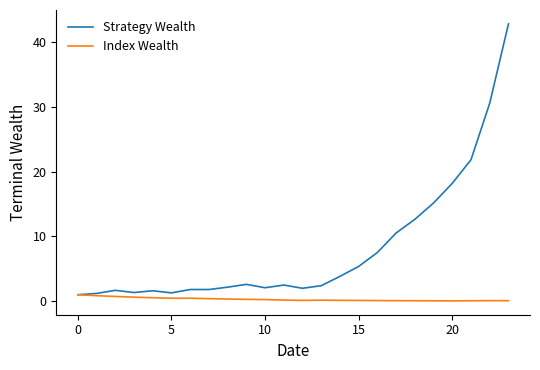

Which series has the largest total across all categories?

Strategy Wealth